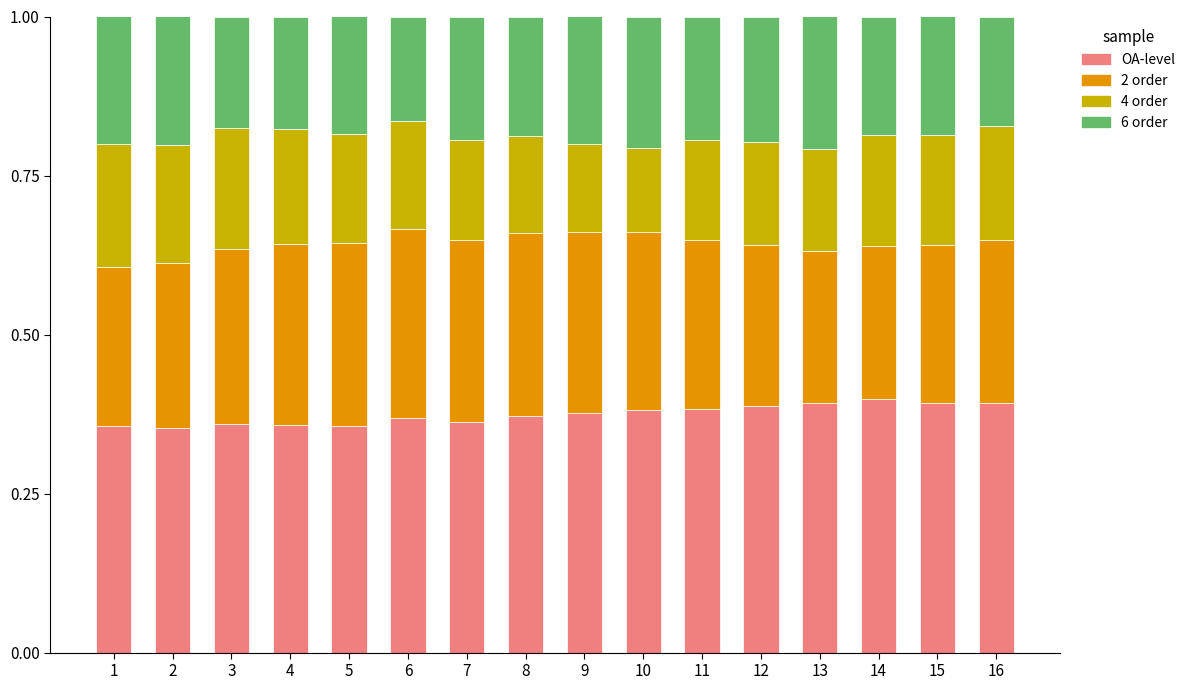

How many series are shown in this chart?

4